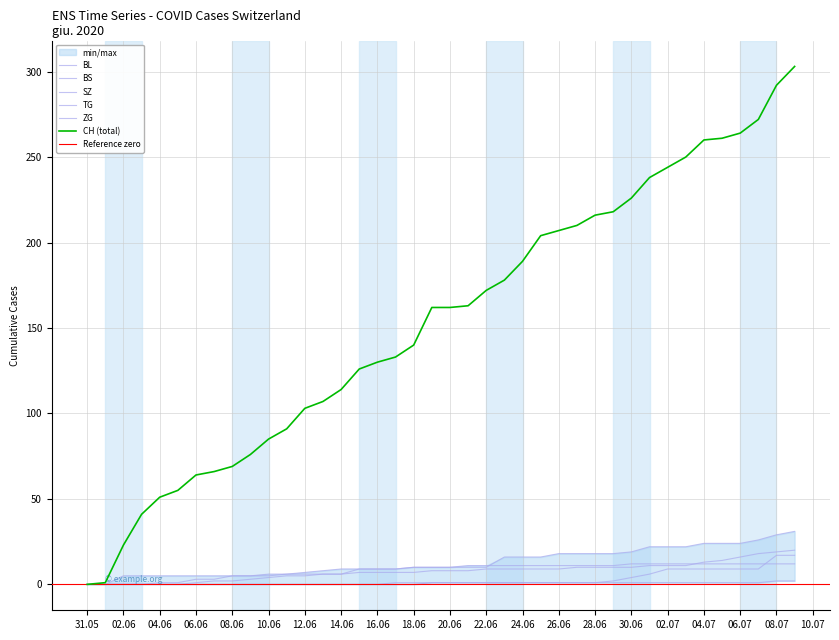

Reading right to left, what are all the values shown in this chart?

CH (total): 303	292	272	264	261	260	250	244	238	226	218	216	210	207	204	189	178	172	163	162	162	140	133	130	126	114	107	103	91	85	76	69	66	64	55	51	41	23	1	0
BL: 20	19	18	16	14	13	11	11	11	10	10	10	10	9	9	9	9	9	8	8	8	7	7	7	7	6	6	5	5	4	3	2	2	1	0	0	0	0	0	0
BS: 12	12	12	12	12	12	12	12	12	12	11	11	11	11	11	11	11	11	11	10	10	10	9	9	9	9	8	7	6	5	5	5	3	3	1	1	0	0	0	0
SZ: 17	17	9	9	9	9	9	9	6	4	2	1	1	1	1	1	1	1	1	1	1	0	0	0	0	0	0	0	0	0	0	0	0	0	0	0	0	0	0	0
TG: 2	2	1	1	1	1	1	1	1	1	1	1	1	1	1	1	1	1	1	1	1	1	1	0	0	0	0	0	0	0	0	0	0	0	0	0	0	0	0	0
ZG: 31	29	26	24	24	24	22	22	22	19	18	18	18	18	16	16	16	10	10	10	10	10	9	9	9	6	6	6	6	6	5	5	5	5	5	5	5	5	0	0